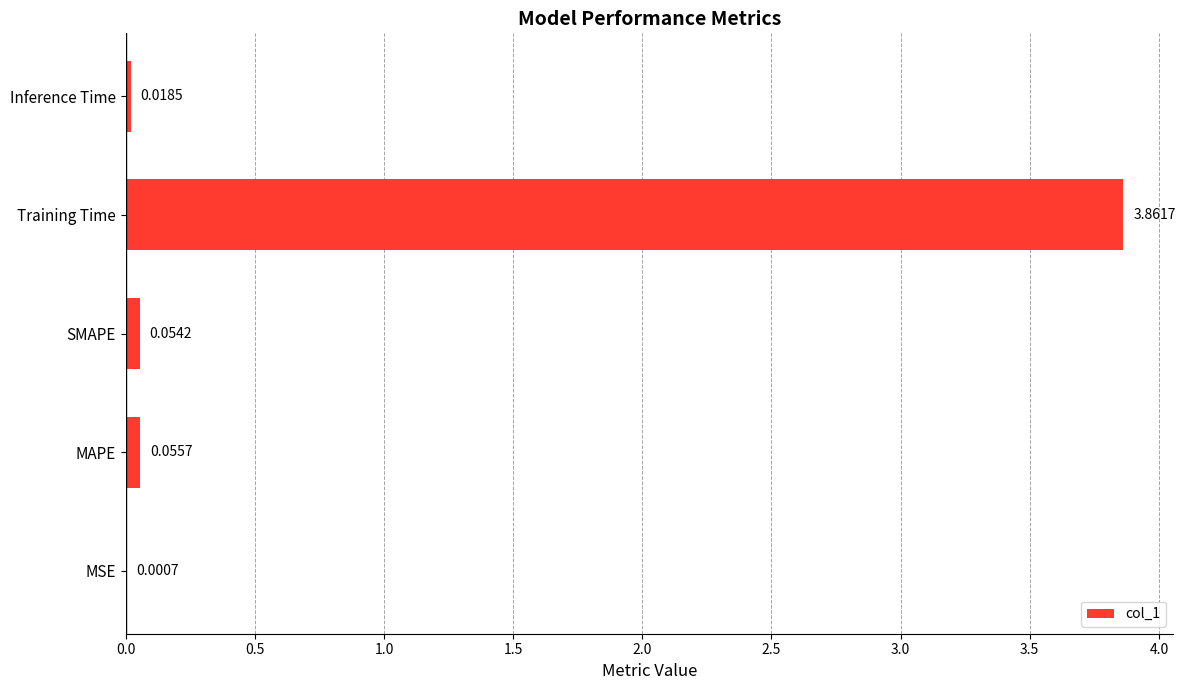

Count the number of data series in this chart.

1